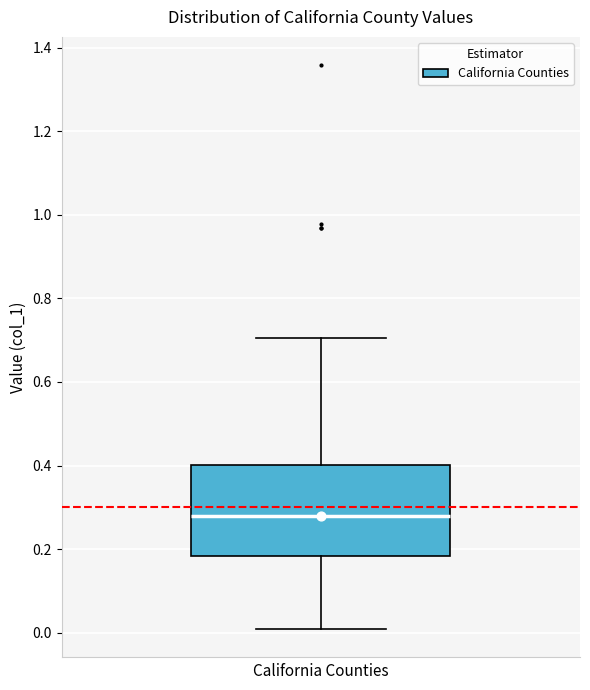

Where does the median line of the box sit on the y-axis? The values are not printed on the chart, so give them approximately, as read against the axis.

0.28